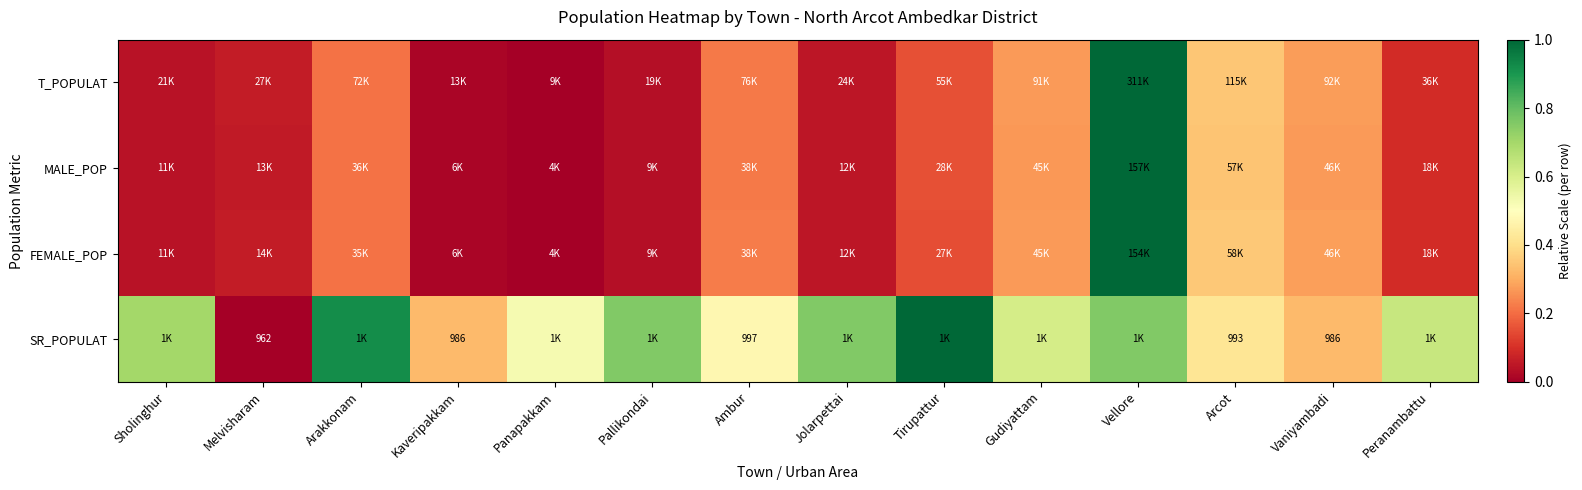

List the series in order of their peak value, lowest first.

T_POPULAT, MALE_POP, FEMALE_POP, SR_POPULAT